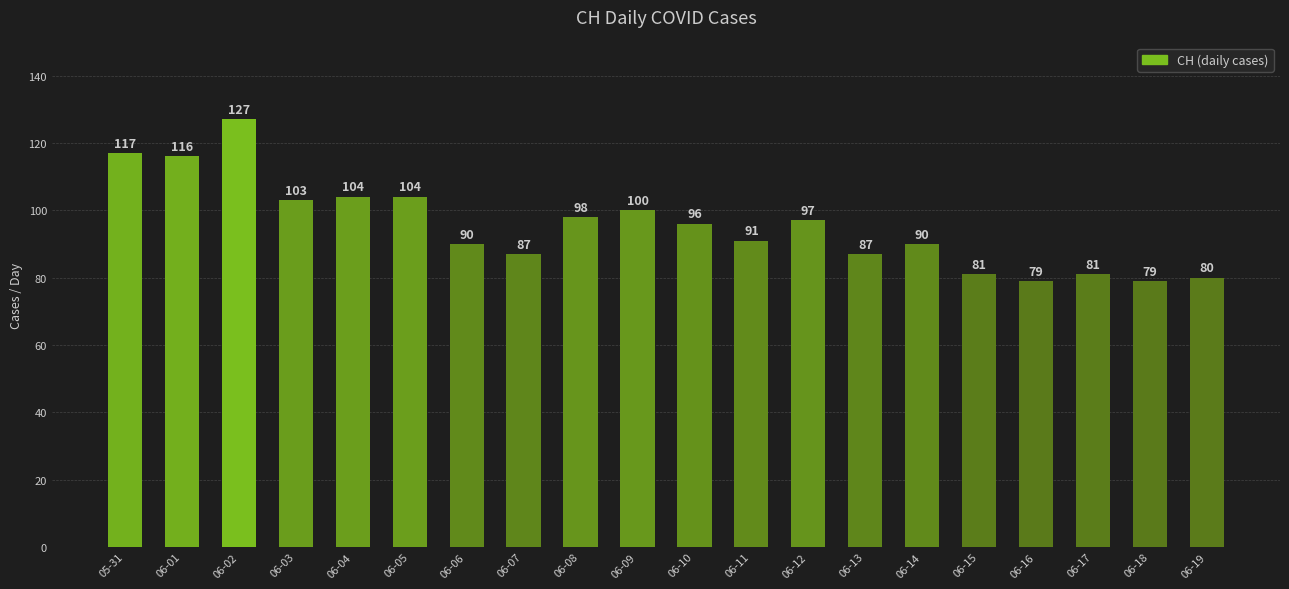

What is the label of the 2nd bar from the right?

06-18